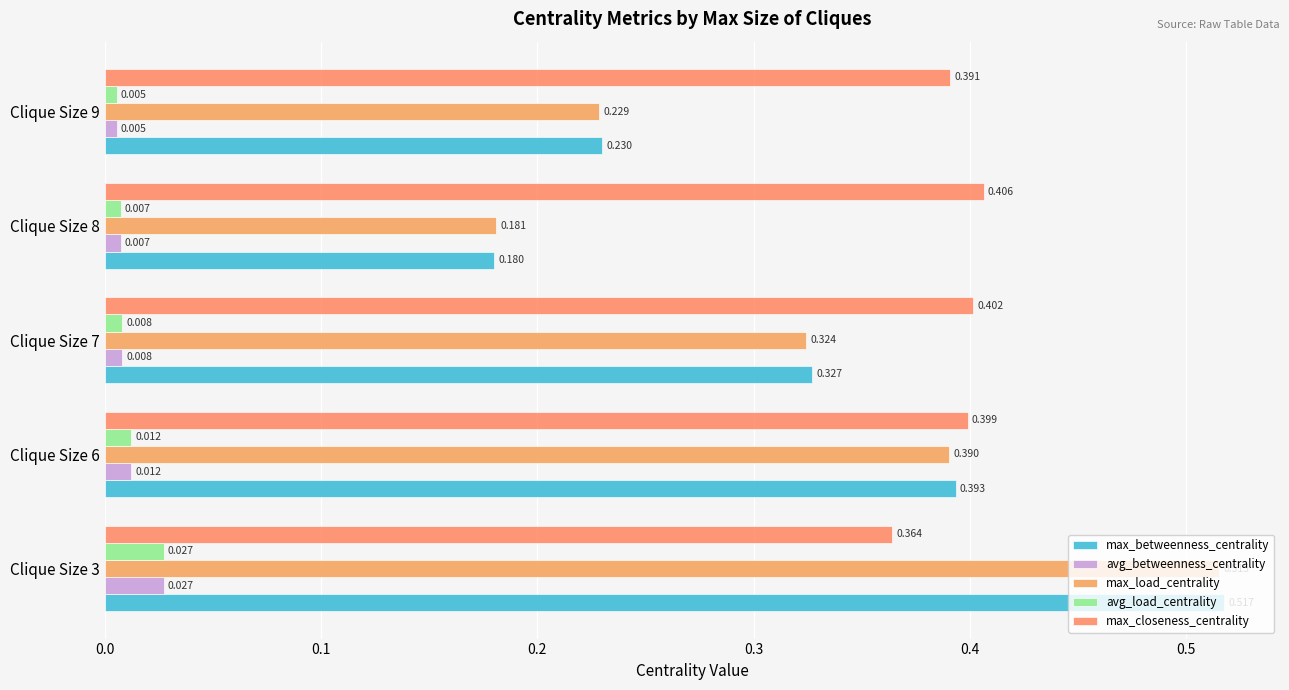

Count the number of data series in this chart.

5